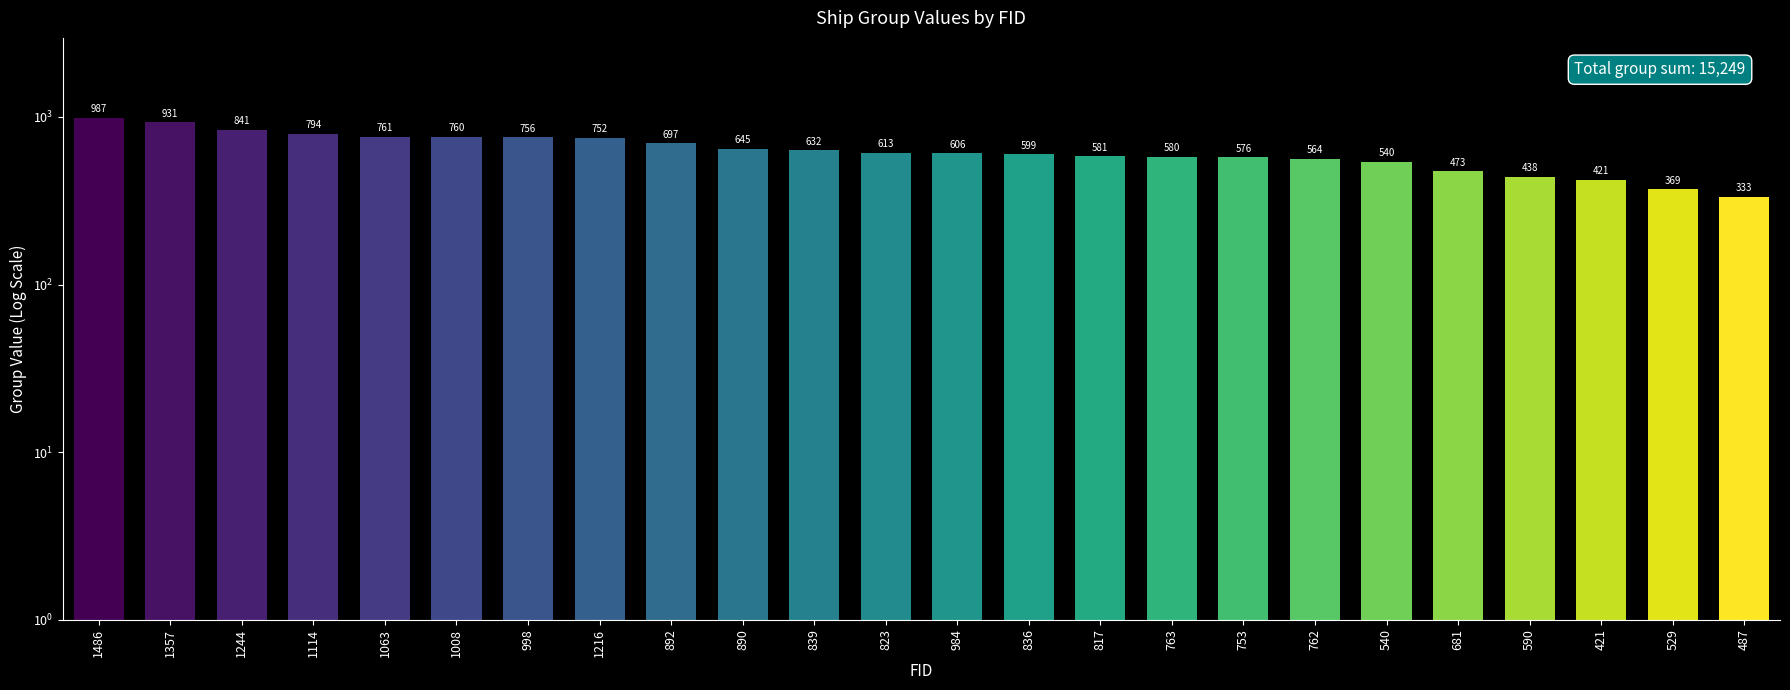

What is the sum of the values at 590 and 892?

1135